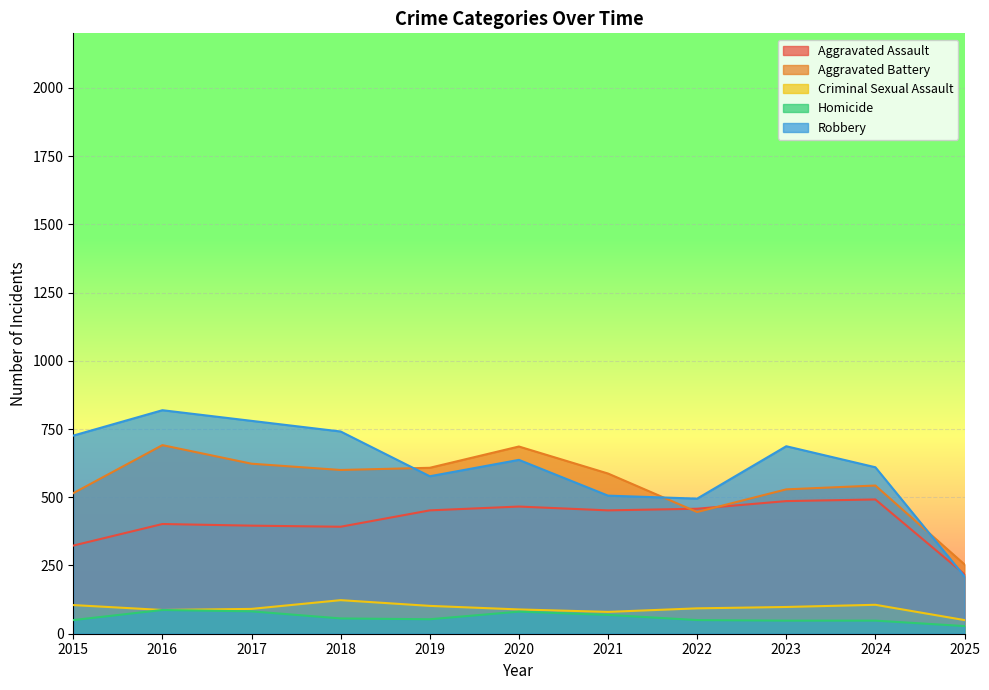

The Aggravated Battery series shows 277 at 2024. True or false?

False